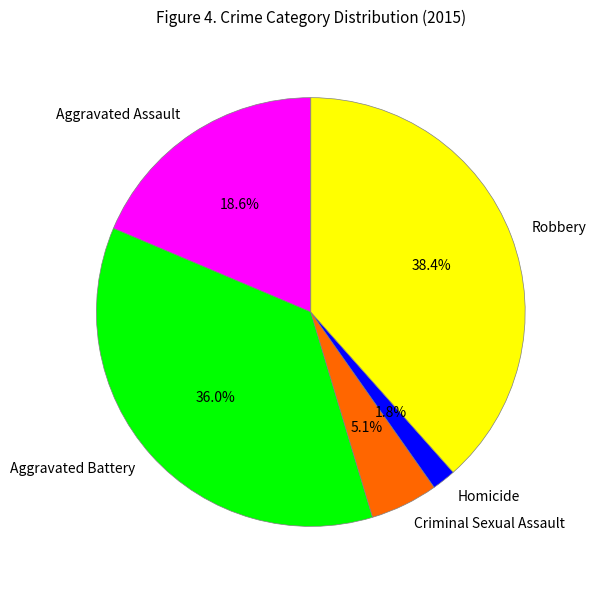

Does Aggravated Battery account for over 50% of the chart?

No